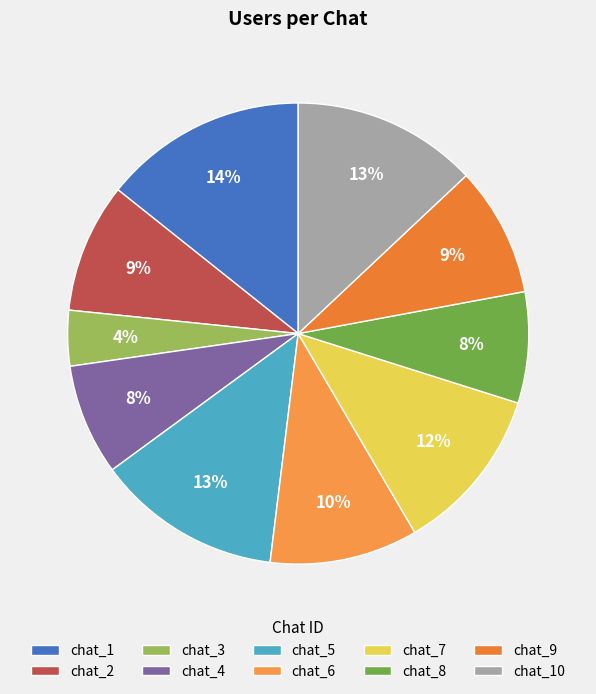

How many segments does this pie chart have?

10